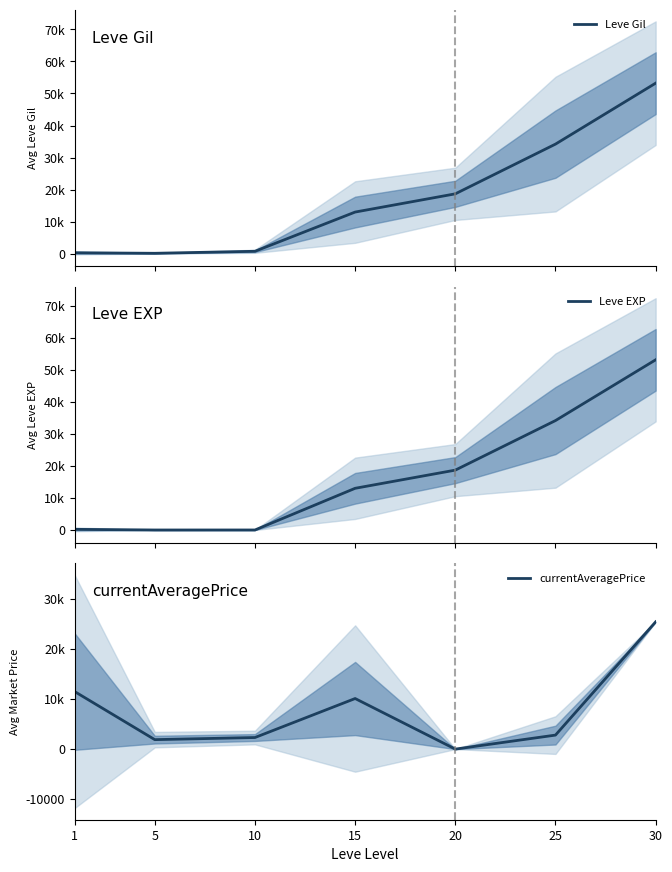

What is the value of the currentAveragePrice point at the 2nd from the left?

1888.2